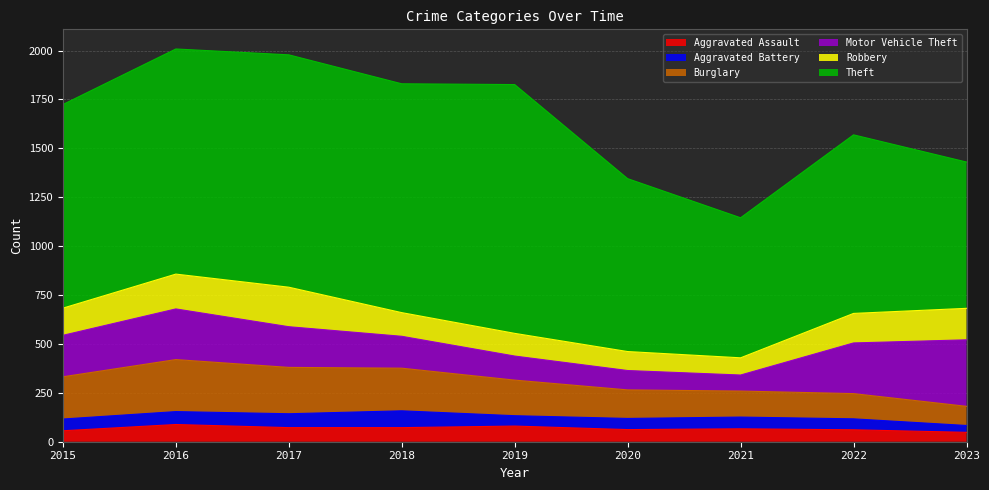

True or false: Aggravated Battery and Robbery cross at least once.

False